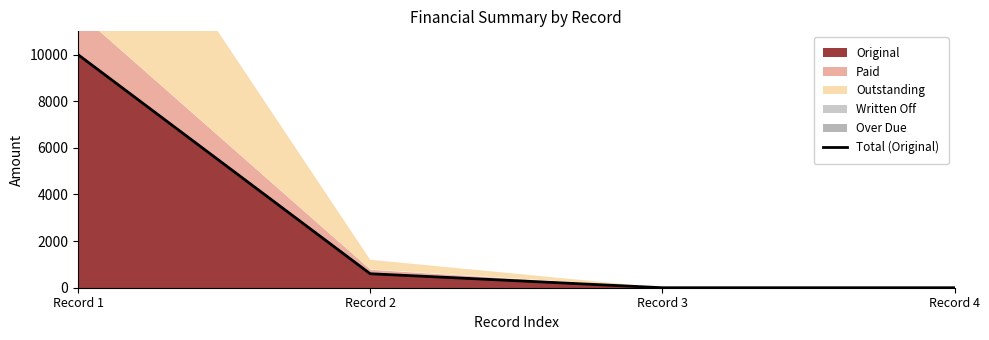

Between Record 4 and Record 1, which is larger?

Record 1